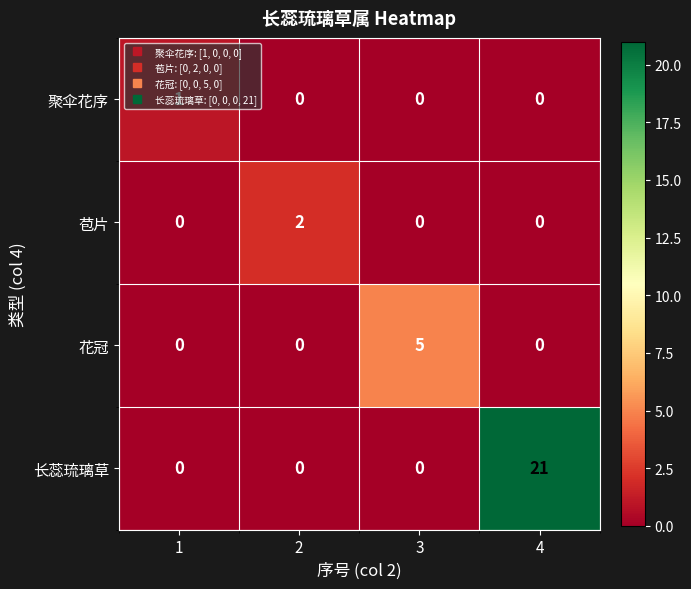

What is the spread (max minus min) of values at 4?

21